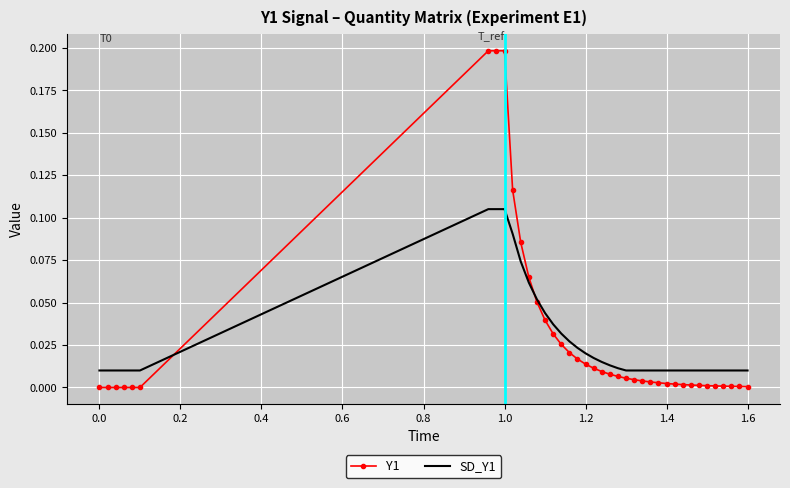

Which series has the widest spread of values?

Y1